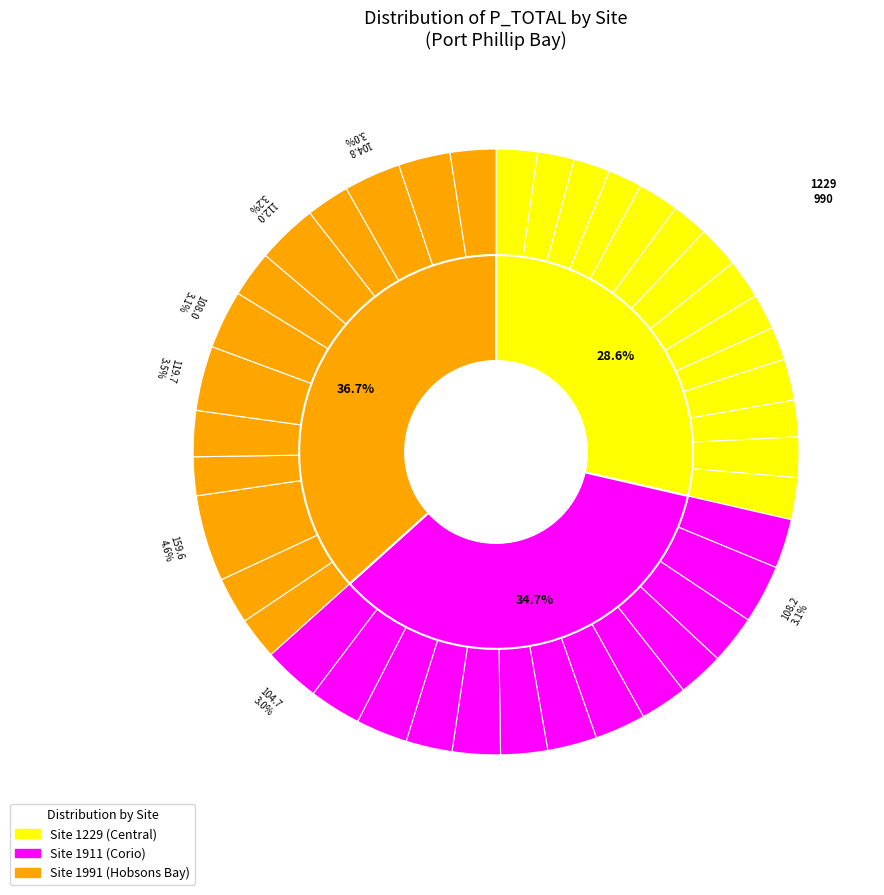

To the nearest percent, what is the difference between the largest and smallest slice percentages?

3%